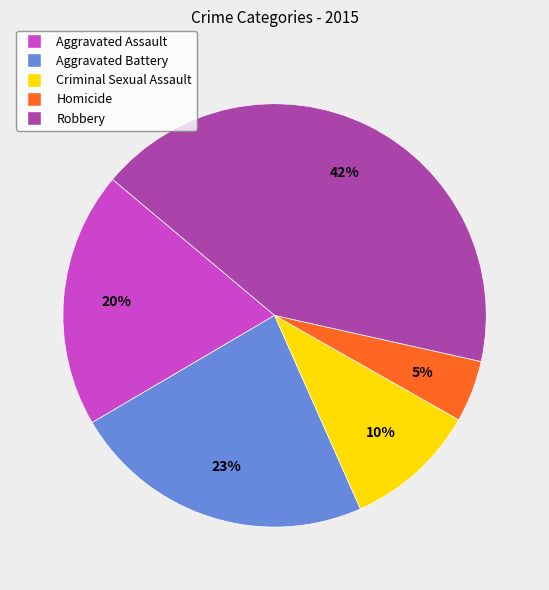

Is there a majority slice in this chart?

No